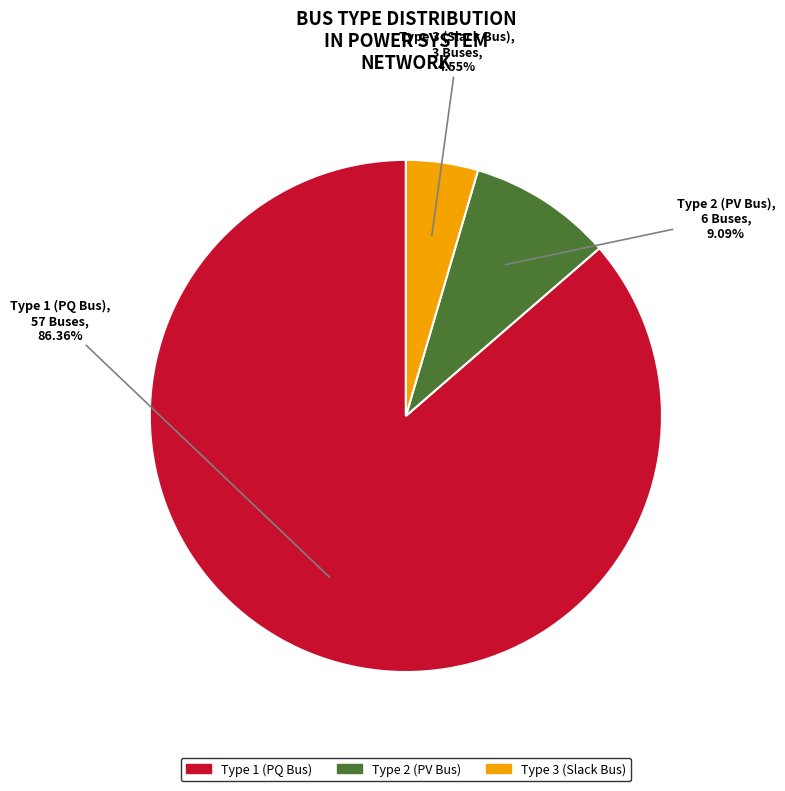

Which category has the smallest portion of the pie?

Type 3 (Slack Bus)